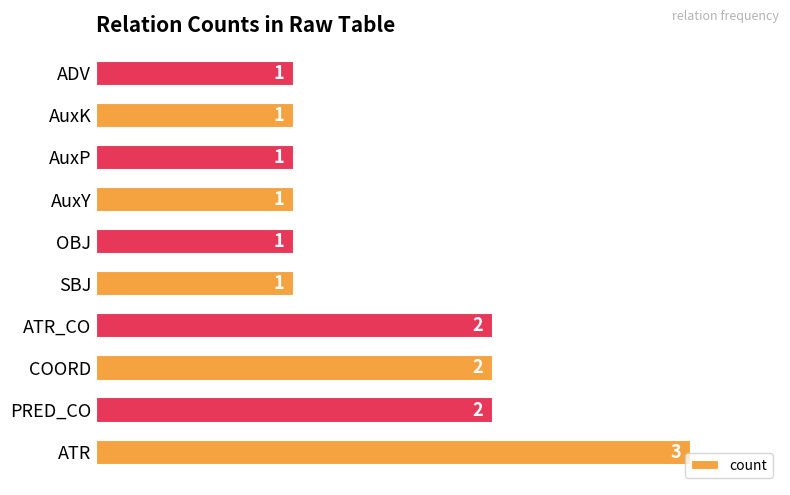

What is the sum of all values?

15